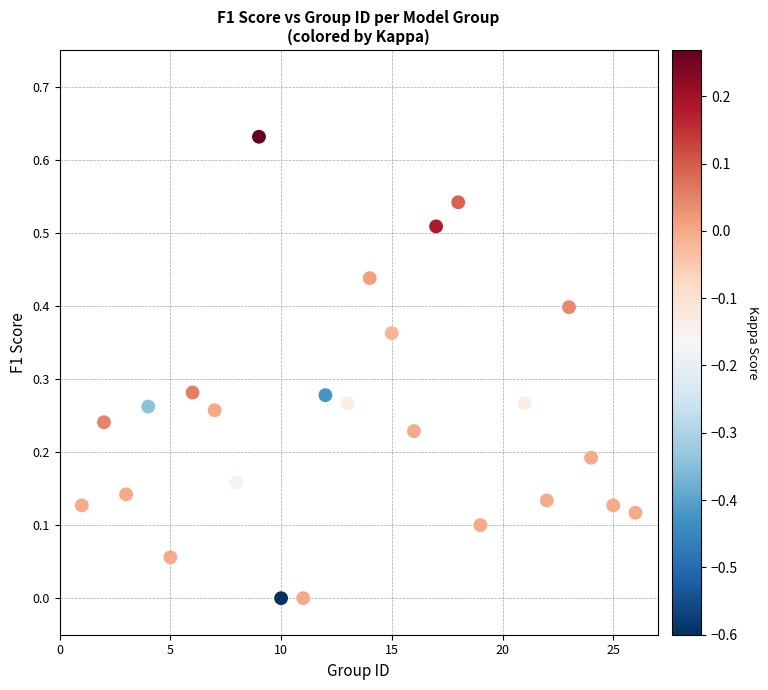

What is the range of X values (max minus min)?

25.0